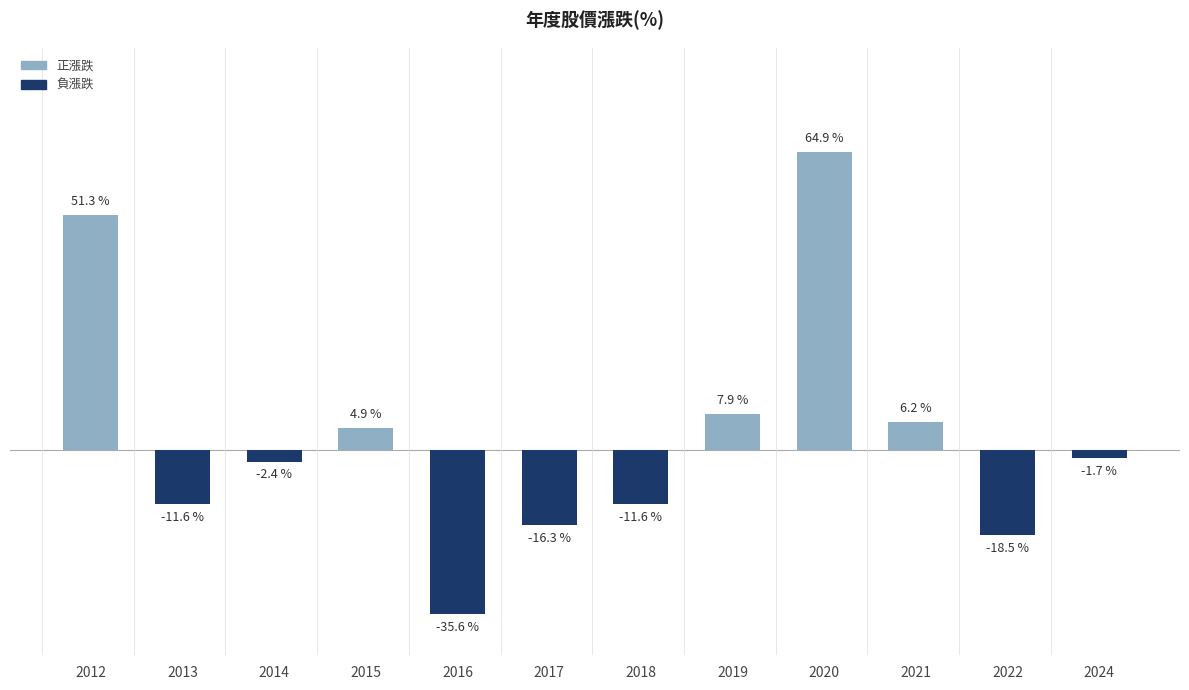

List the labels in order of value, smallest first.

2016, 2022, 2017, 2013, 2018, 2014, 2024, 2015, 2021, 2019, 2012, 2020